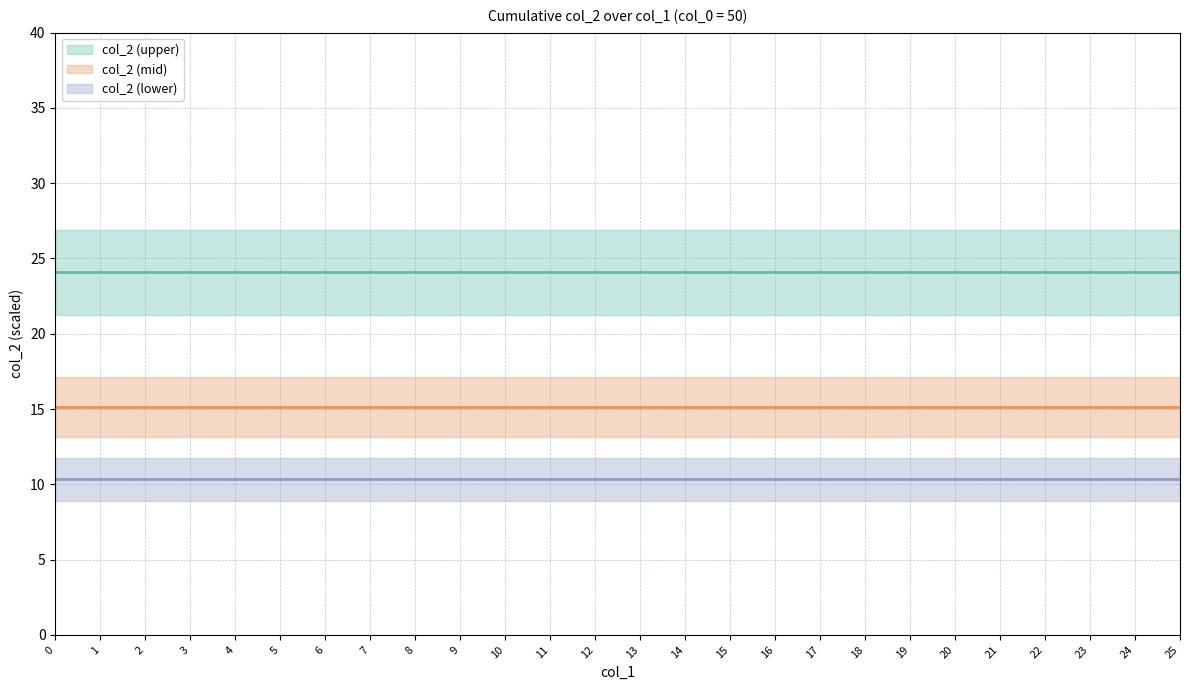

The col_2 series shows 0.2 at 20. True or false?

False